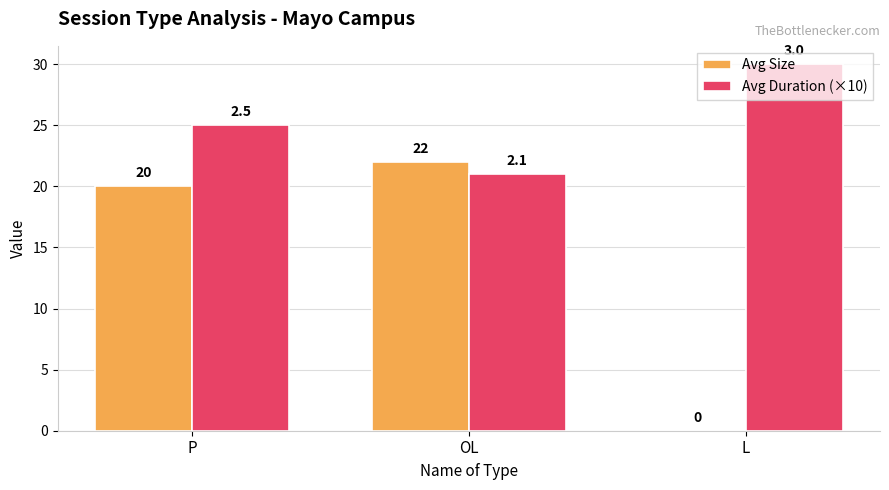

How many data points does each series have?

3